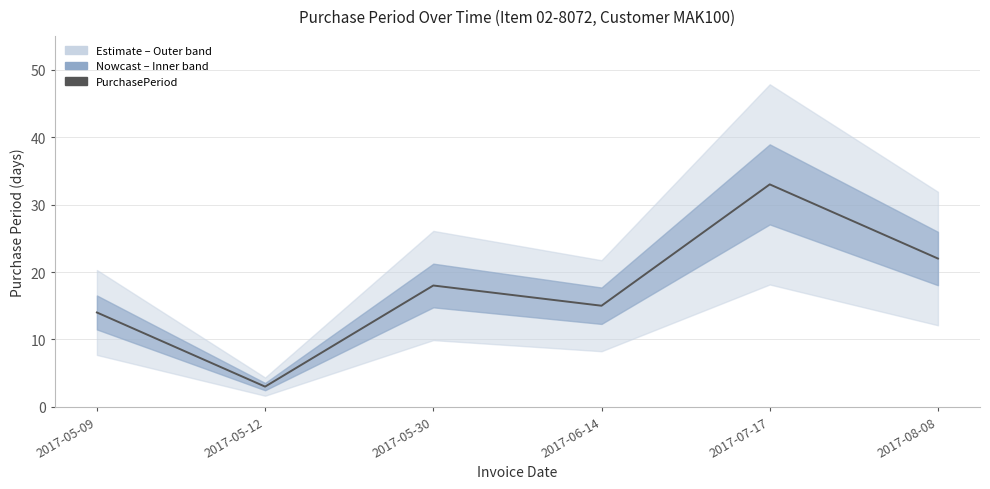

Rank the categories by value from highest to lowest.

2017-07-17, 2017-08-08, 2017-05-30, 2017-06-14, 2017-05-09, 2017-05-12